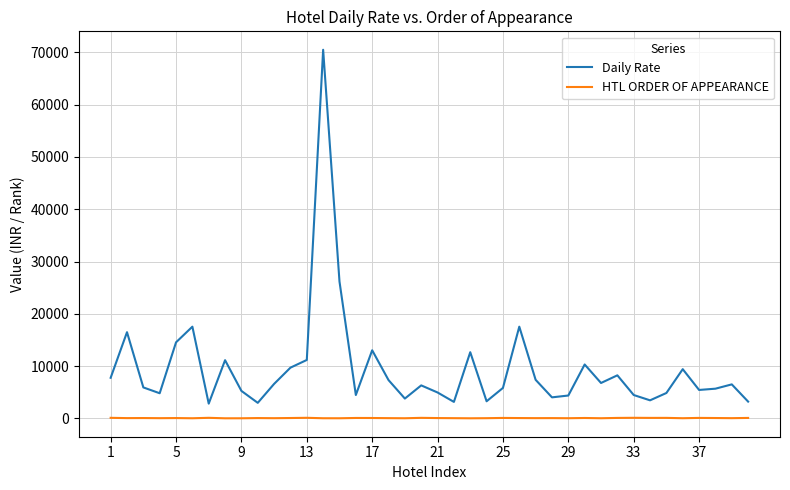

Rank the series by their maximum value, from lowest to highest.

HTL ORDER OF APPEARANCE, Daily Rate